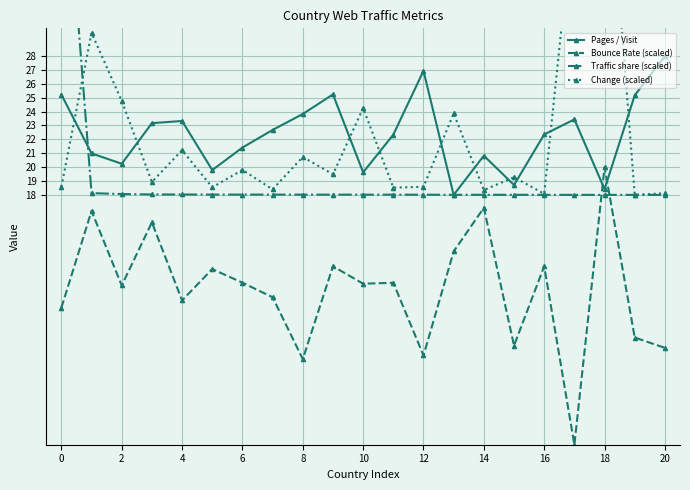

How many values in the Pages / Visit series exceed 22?

12